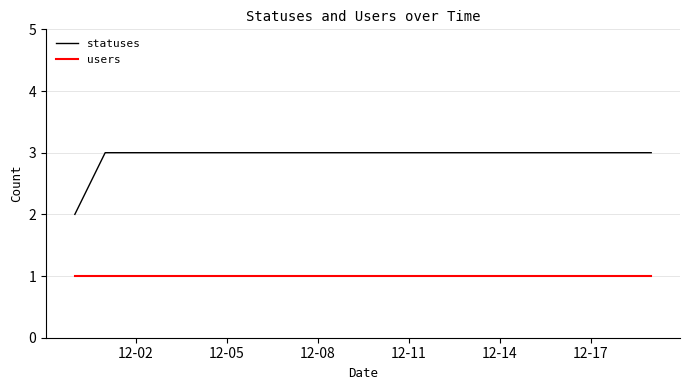

How many distinct data groups are displayed?

2